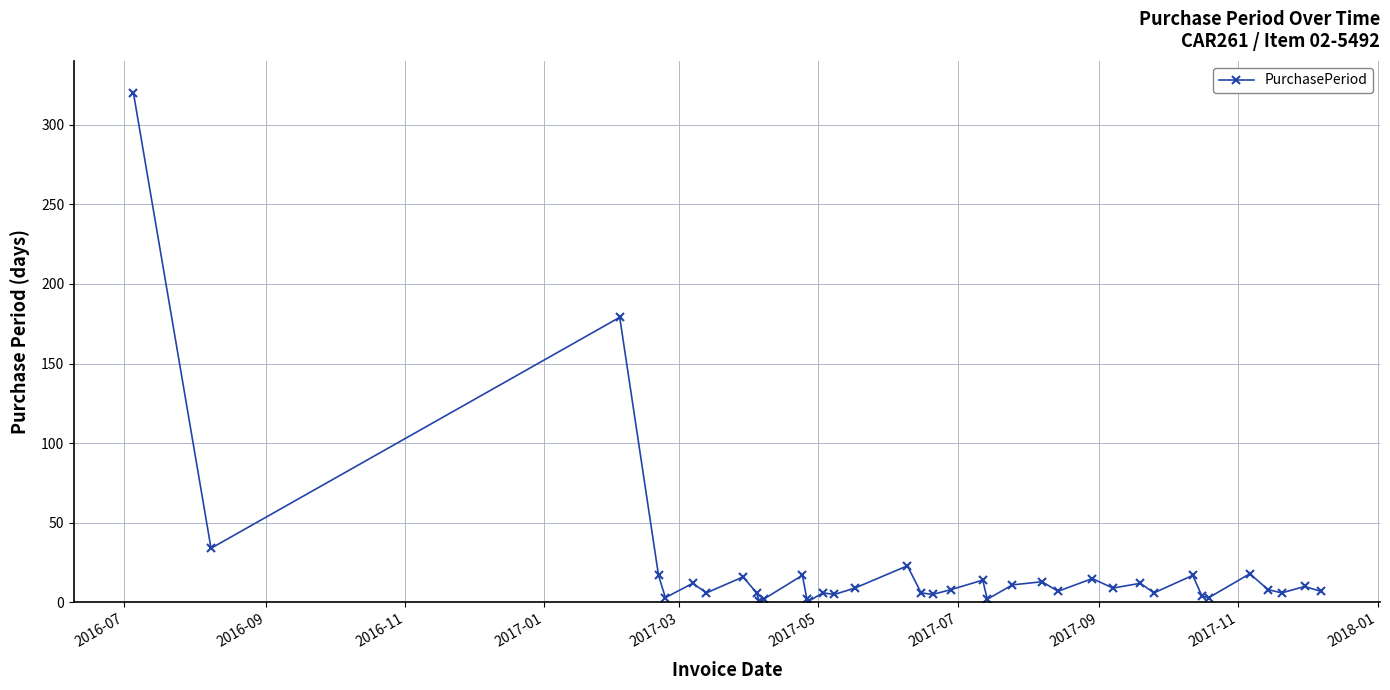

What is the maximum value shown in the chart?

320